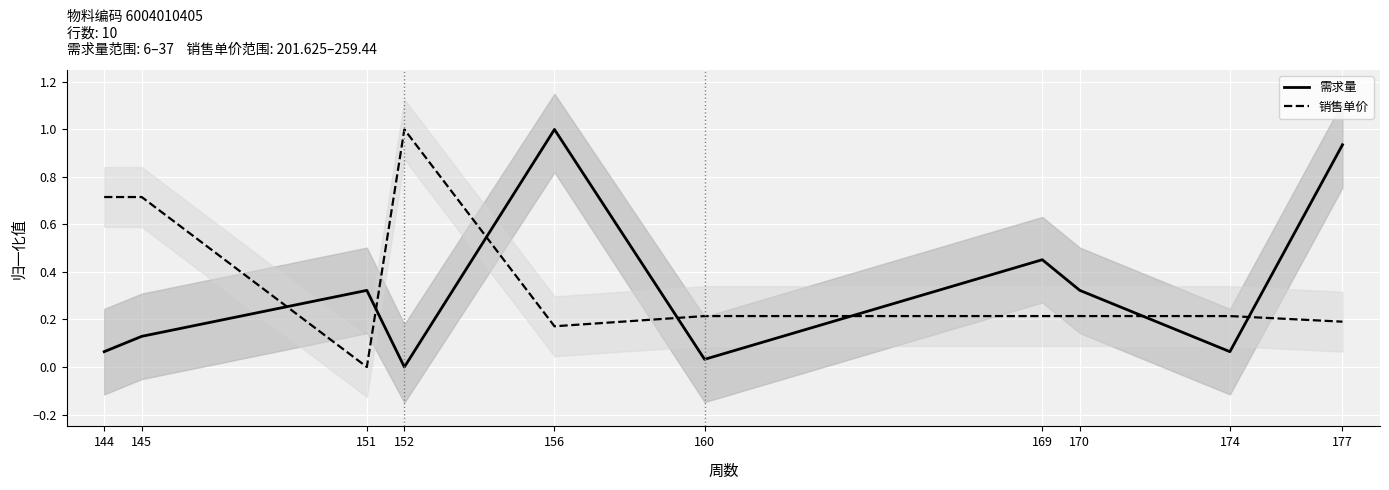

Which has a higher value, 156 or 170?

156